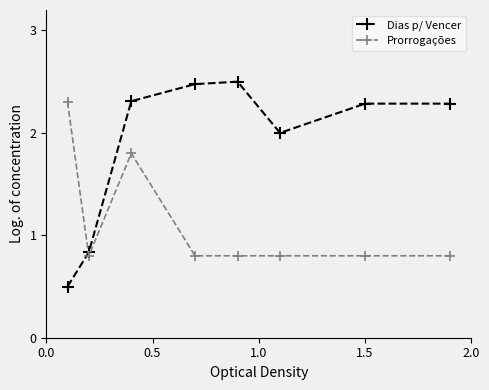

How many interior local valleys does the Dias p/ Vencer series have?

1